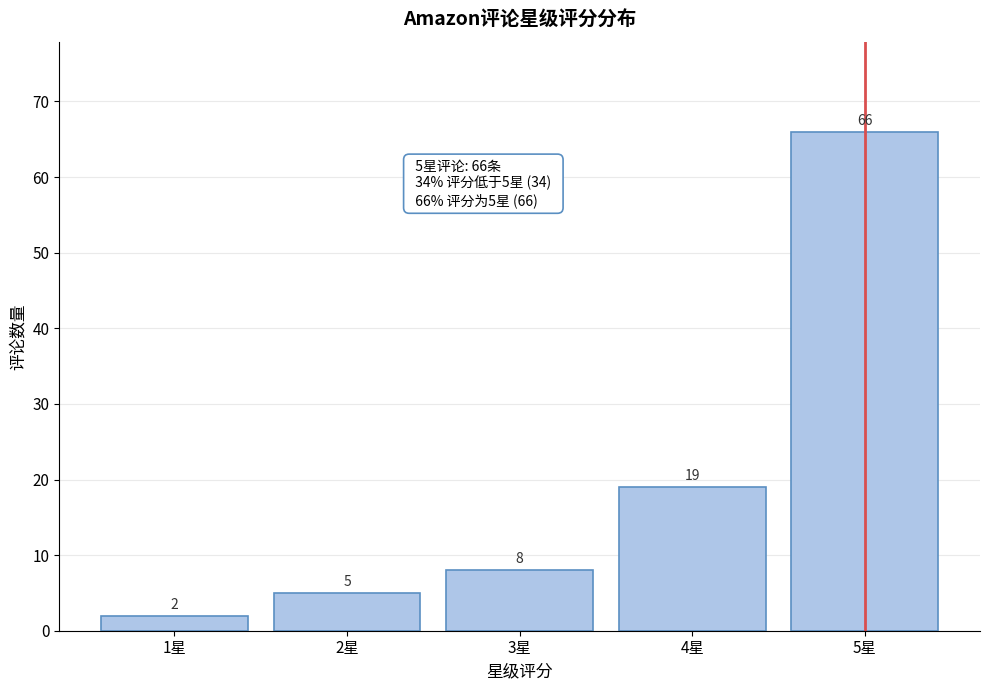

Reading left to right, transcribe all the data shown in this chart.

1星=2	2星=5	3星=8	4星=19	5星=66